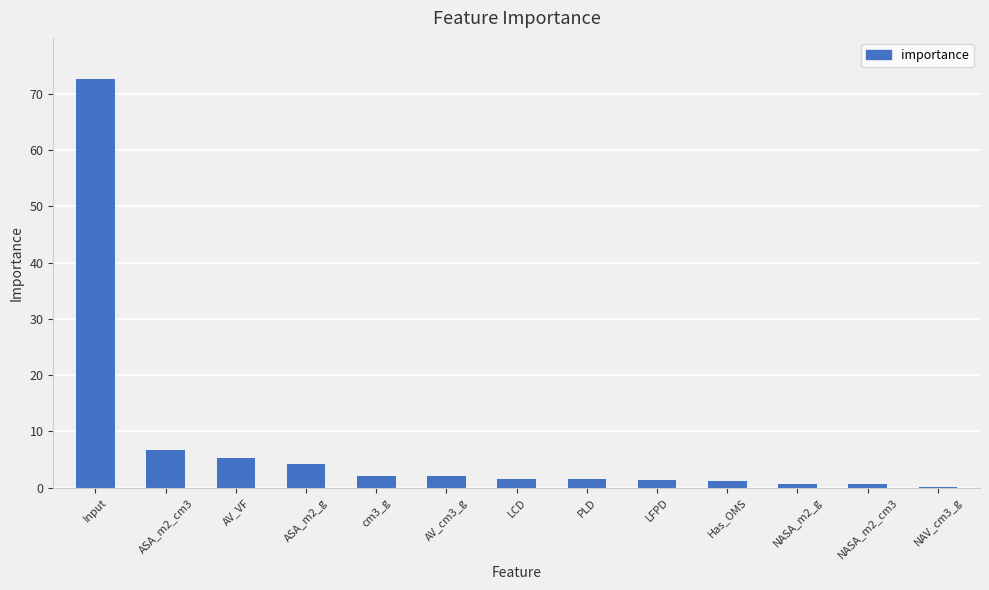

What is the ratio of the value at Input to the value at ASA_m2_cm3?

10.9